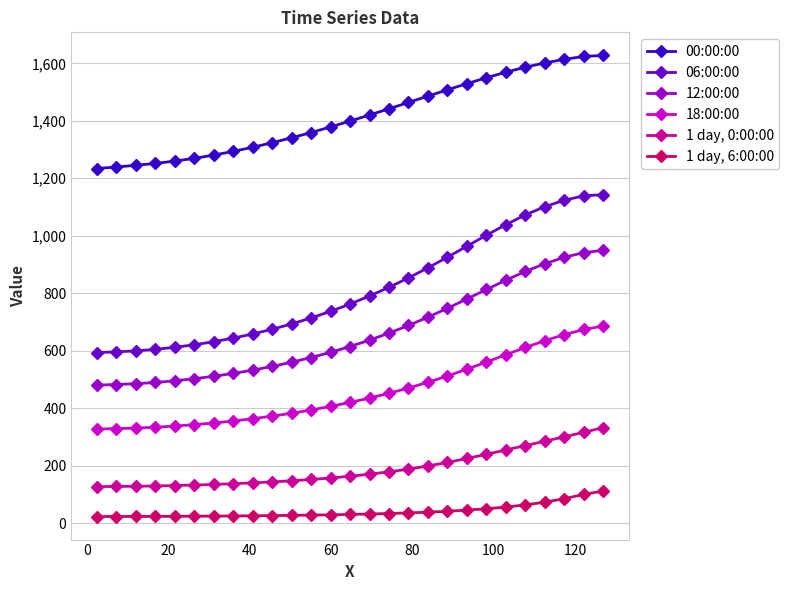

List the series in order of their peak value, highest first.

00:00:00, 06:00:00, 12:00:00, 18:00:00, 1 day, 0:00:00, 1 day, 6:00:00